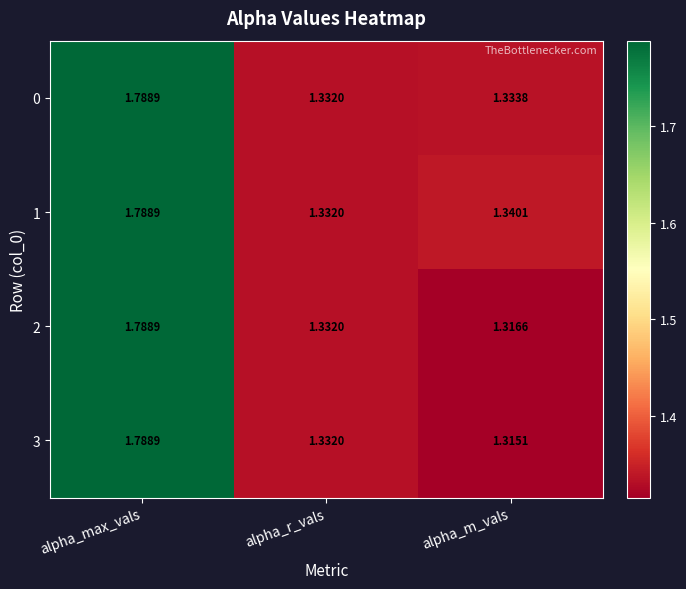

Which category has the lowest value in the 1 series?

alpha_r_vals